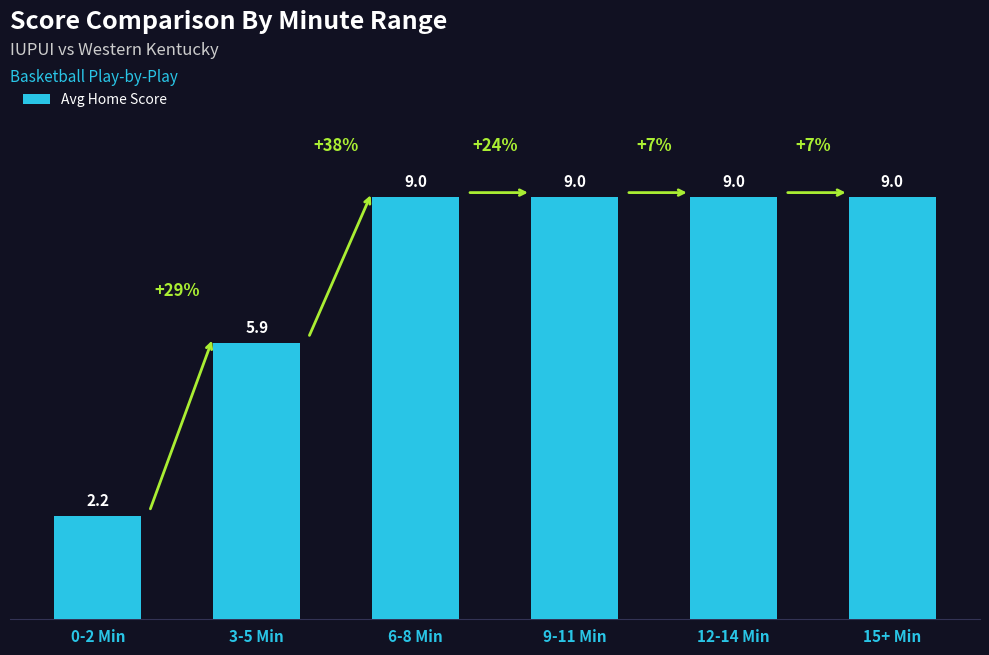

True or false: the data shows 9.0 at 6-8 Min.

True